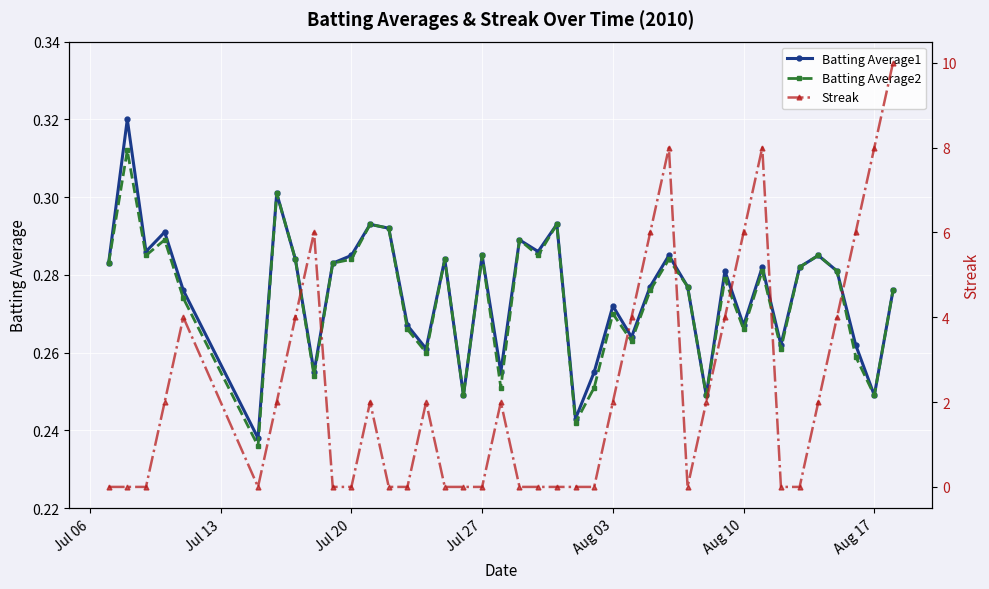

The Batting Average1 series shows 0.1 at Jul 27. True or false?

False